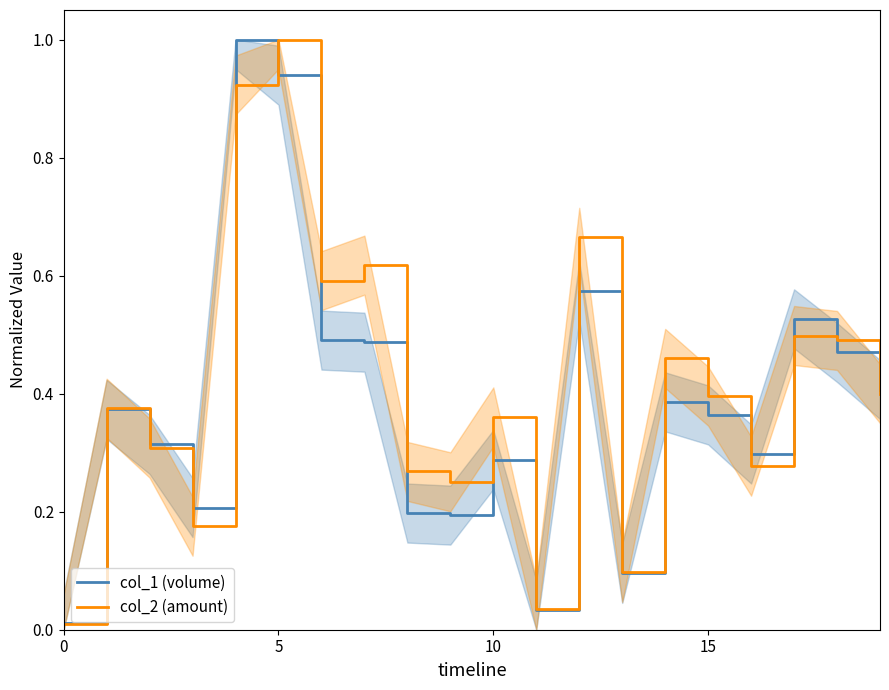

What is the maximum value for col_1 (volume)?

1.0